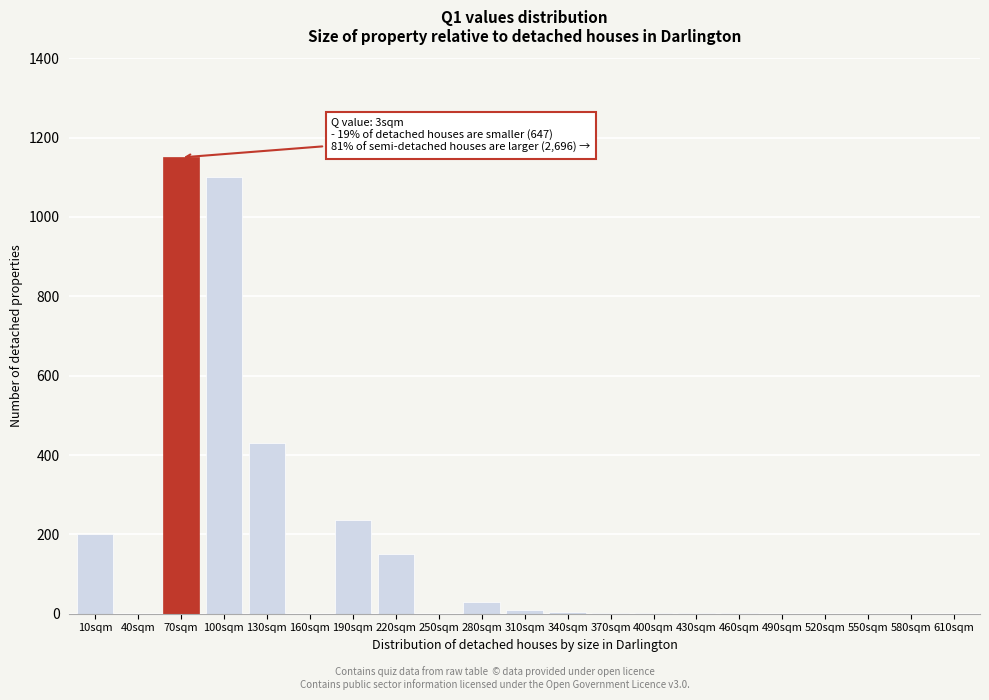

Is it true that the value at 550sqm is 750?

False